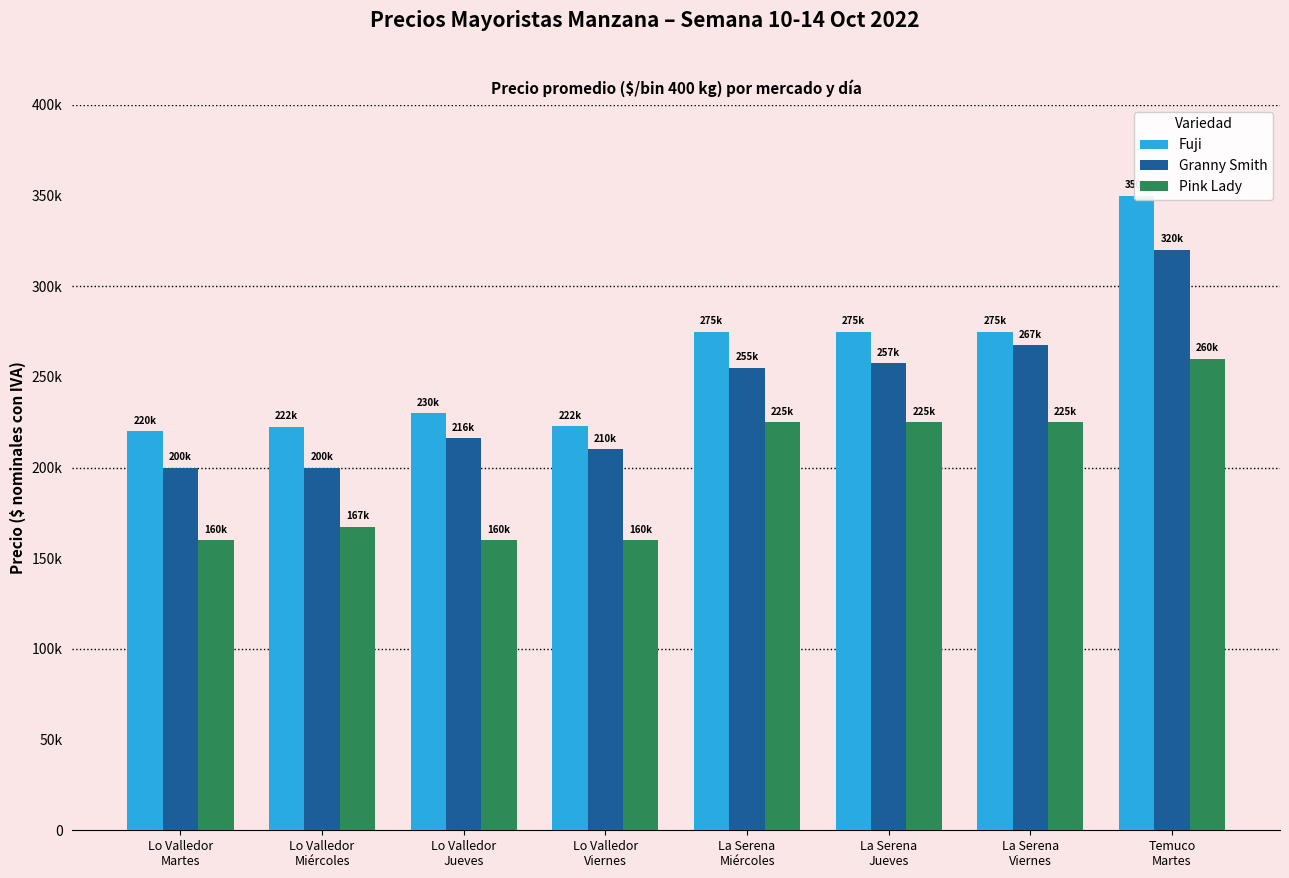

What value does the Fuji series have at La Serena
Jueves, to the nearest 100?

275000